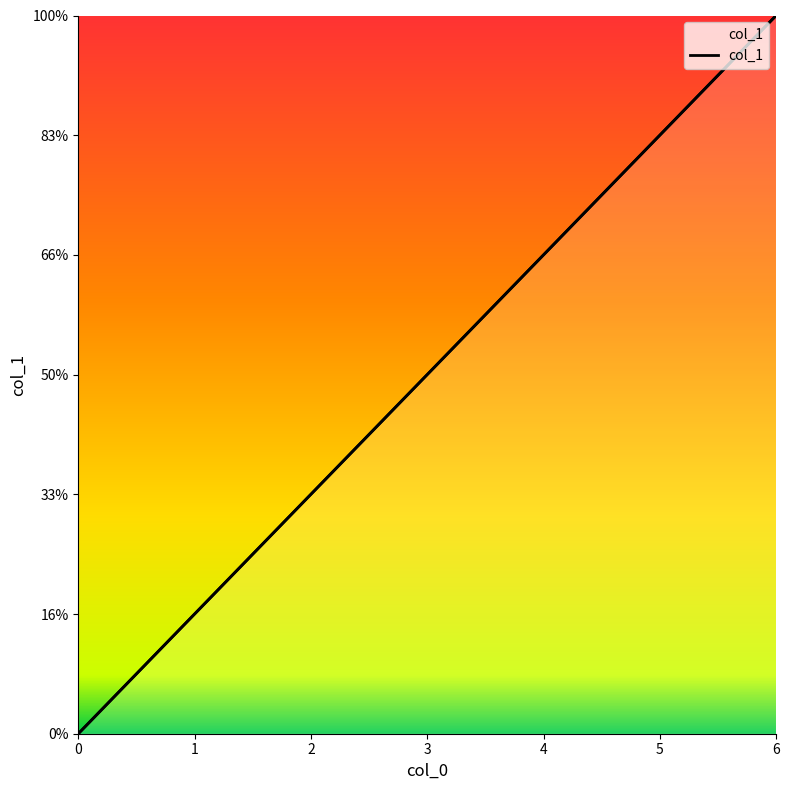

How many values exceed 15?

3